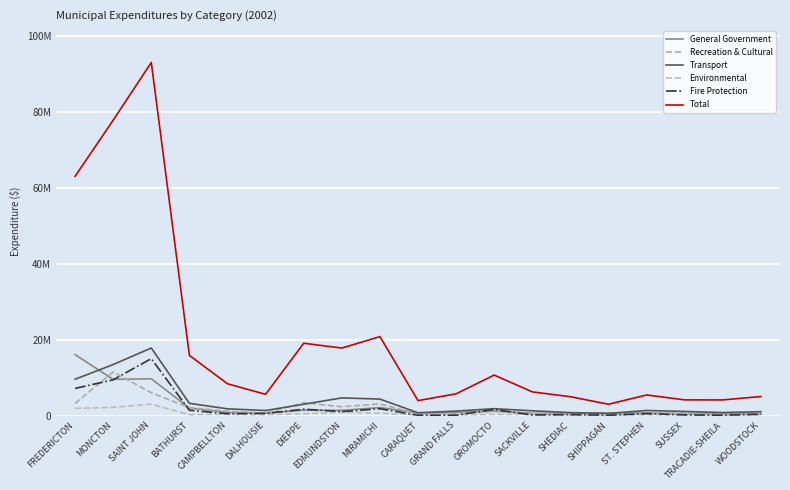

At how many categories does at least one series exceed 24070863?

3